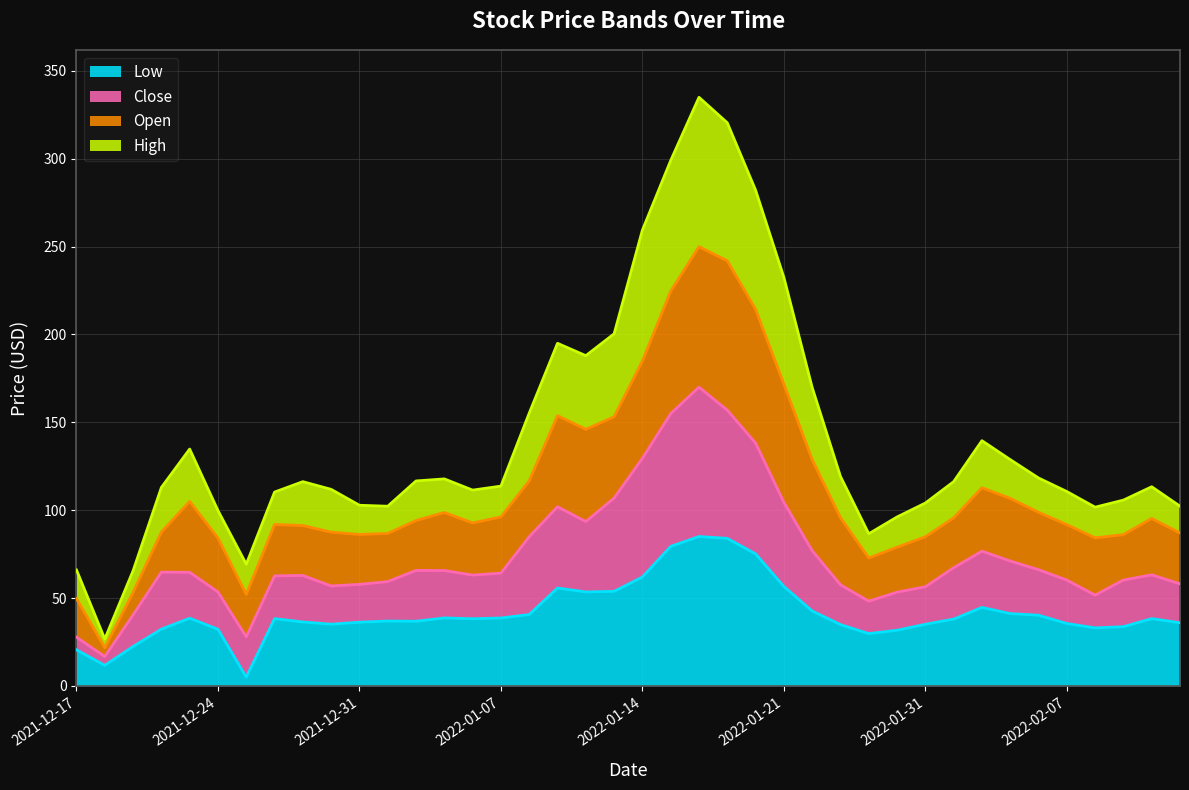

The value of Low at 2022-01-14 is 62.0. True or false?

True